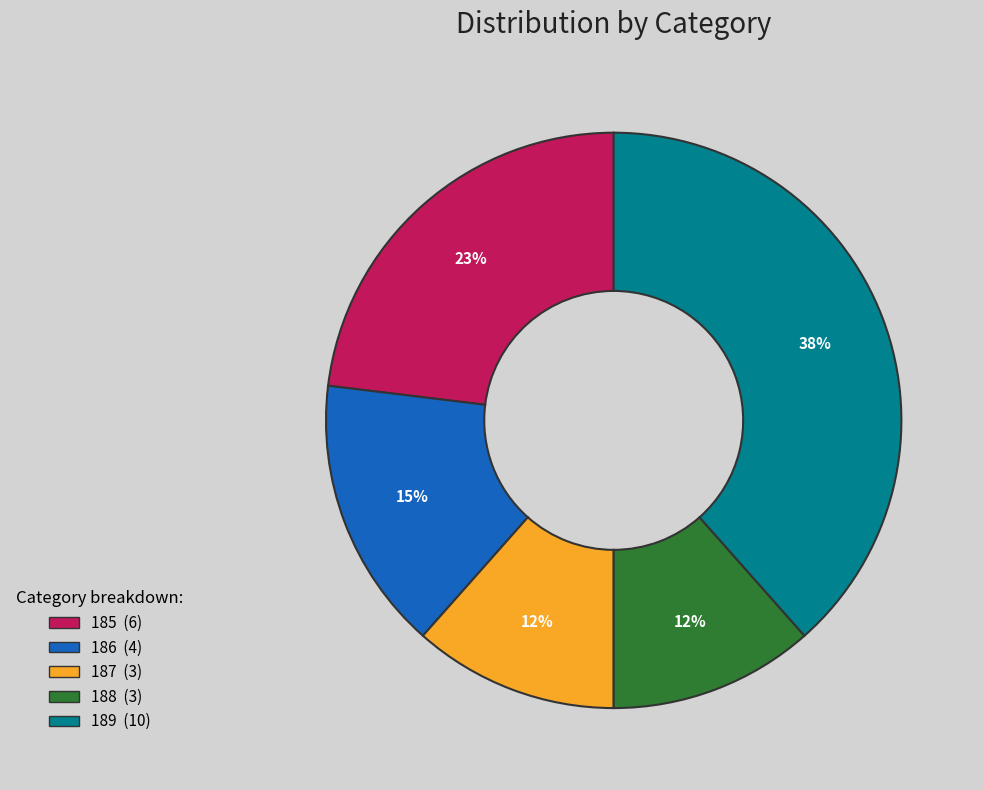

Approximately how many times larger is the value at 188 compared to 187?

1.0